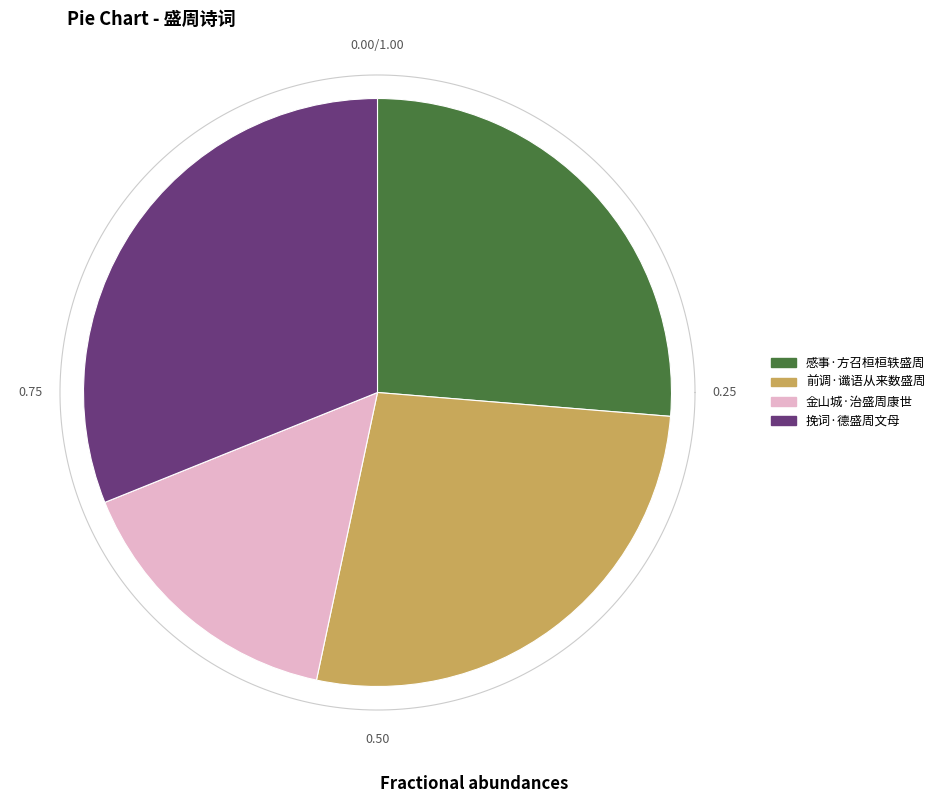

Which has a higher value, 前调·谶语从来数盛周 or 金山城·治盛周康世?

前调·谶语从来数盛周